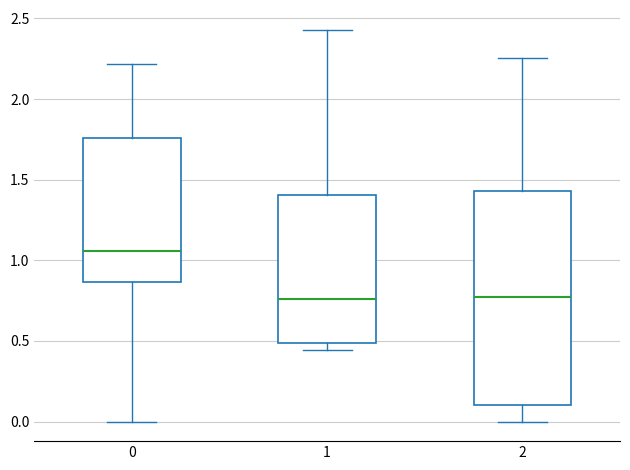

Which box is the tallest, from its lower edge to its upper edge?

2